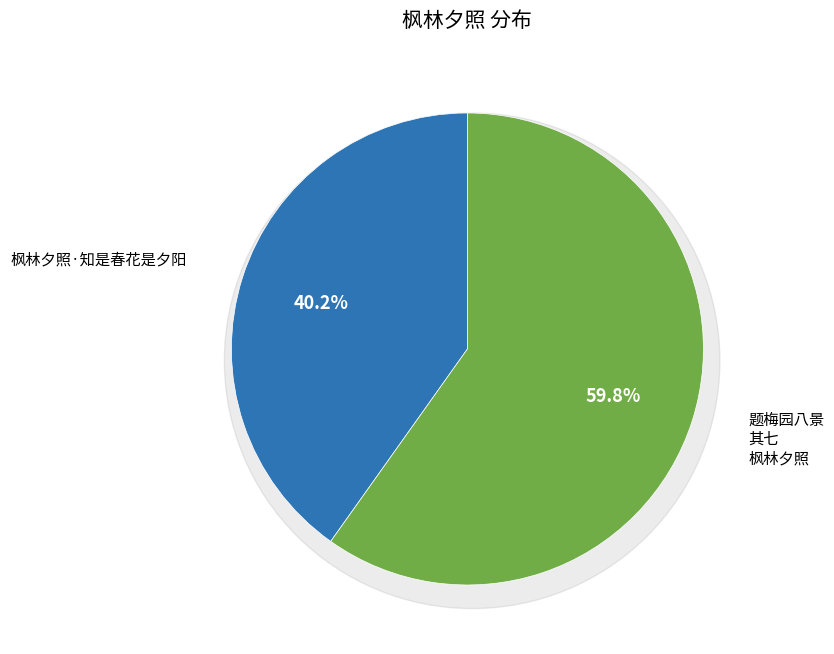

Rank the categories by value from lowest to highest.

枫林夕照·知是春花是夕阳, 题梅园八景 其七 枫林夕照